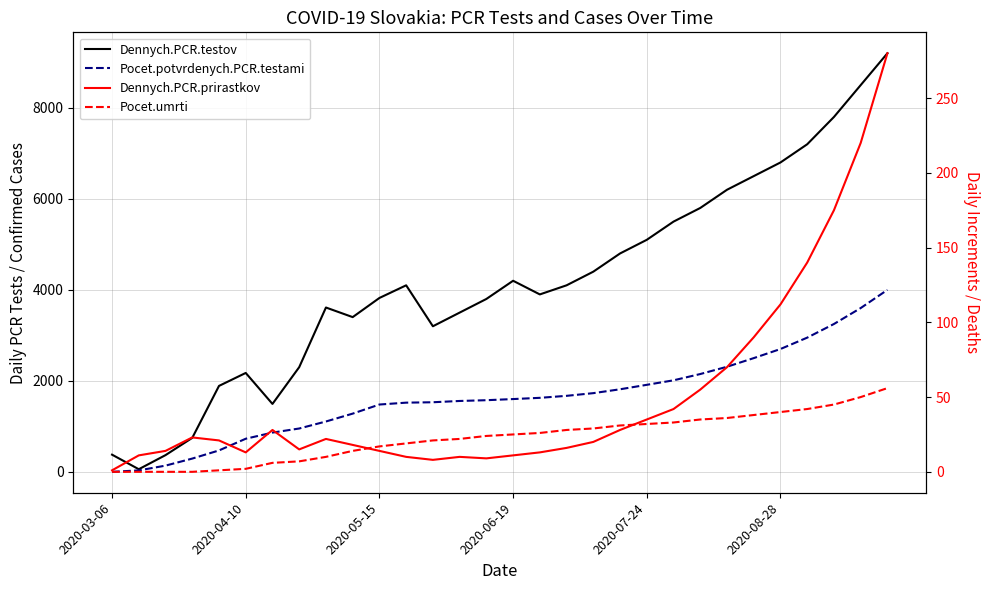

Where does the Pocet.umrti series first go above 25?

16